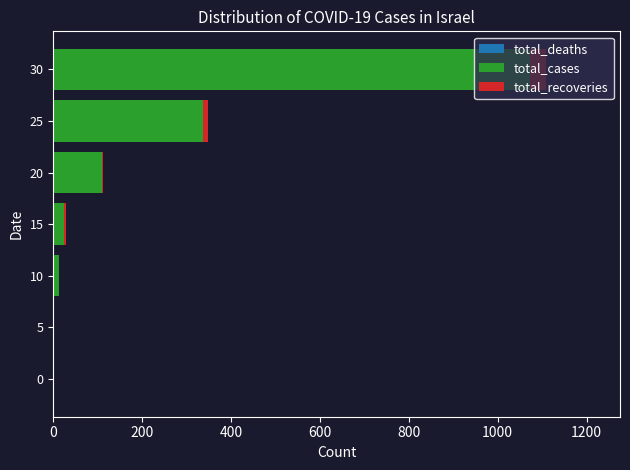

At which category is the sum across all series the highest?

30